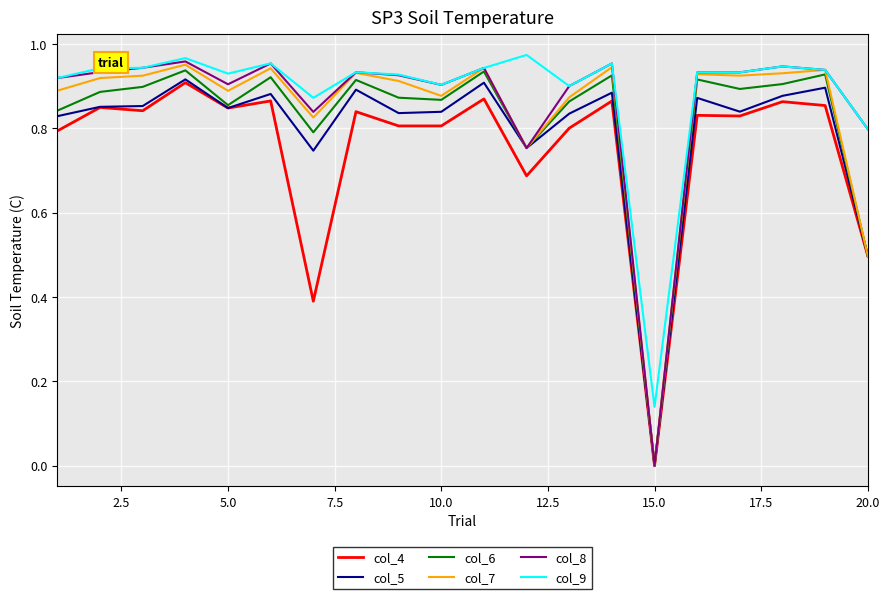

True or false: col_9 and col_5 intersect in this chart.

False